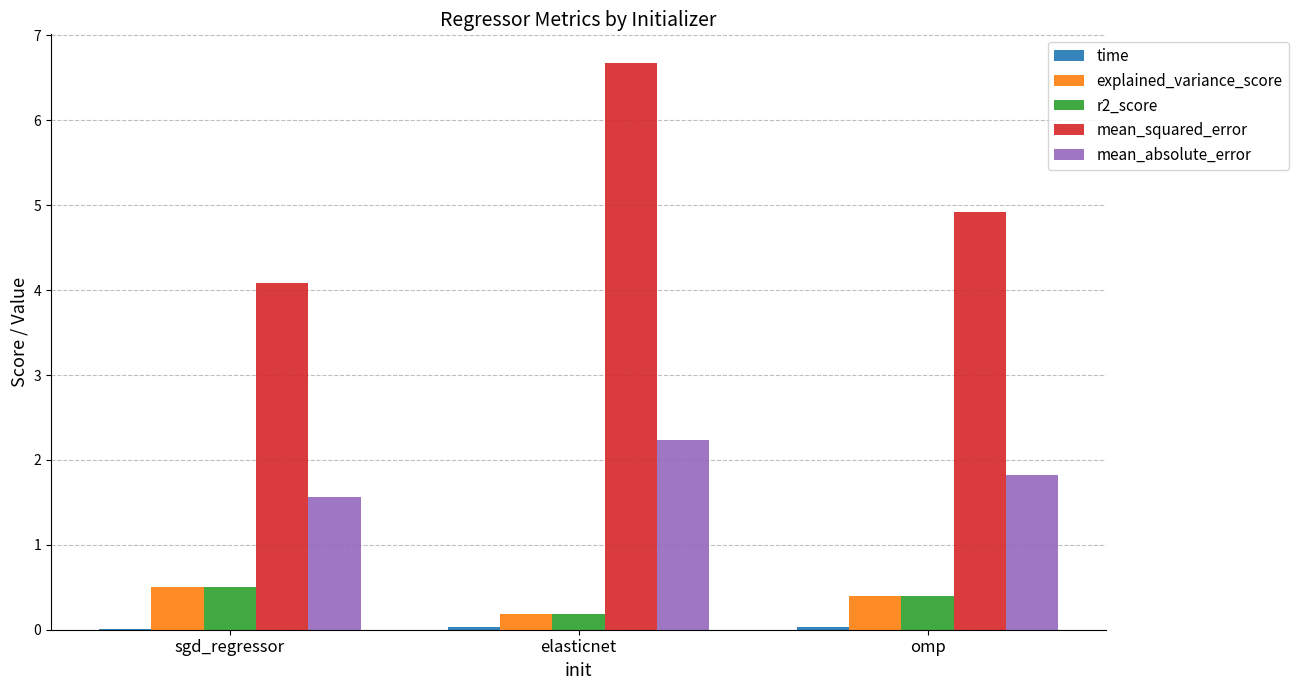

At which category is the sum across all series the highest?

elasticnet